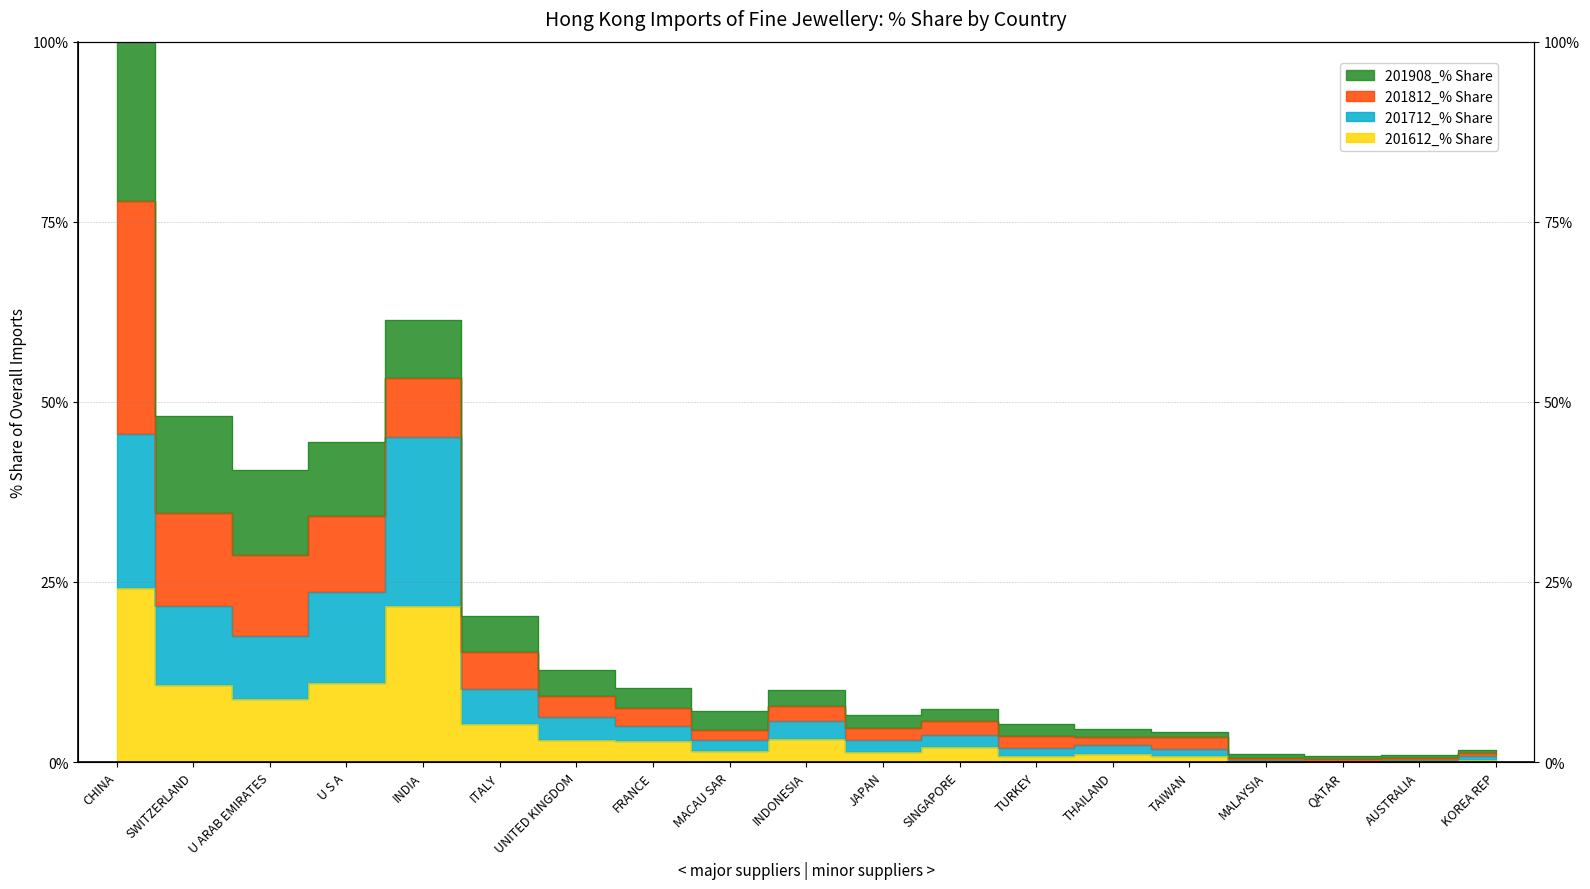

At which category does 201612_% Share reach its first local peak?

INDIA